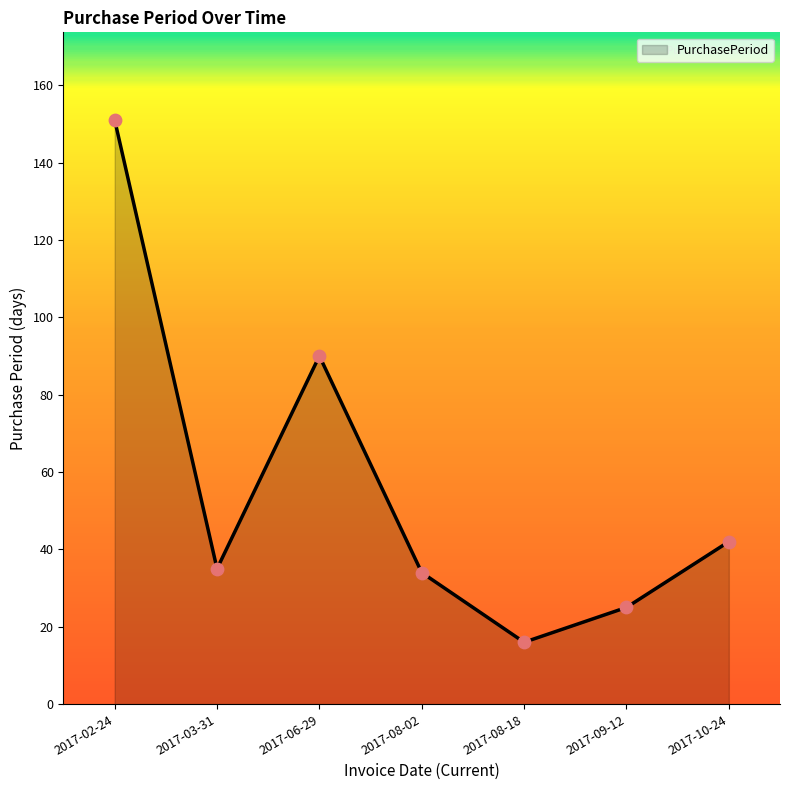

What is the change in value from 2017-02-24 to 2017-06-29?

-61